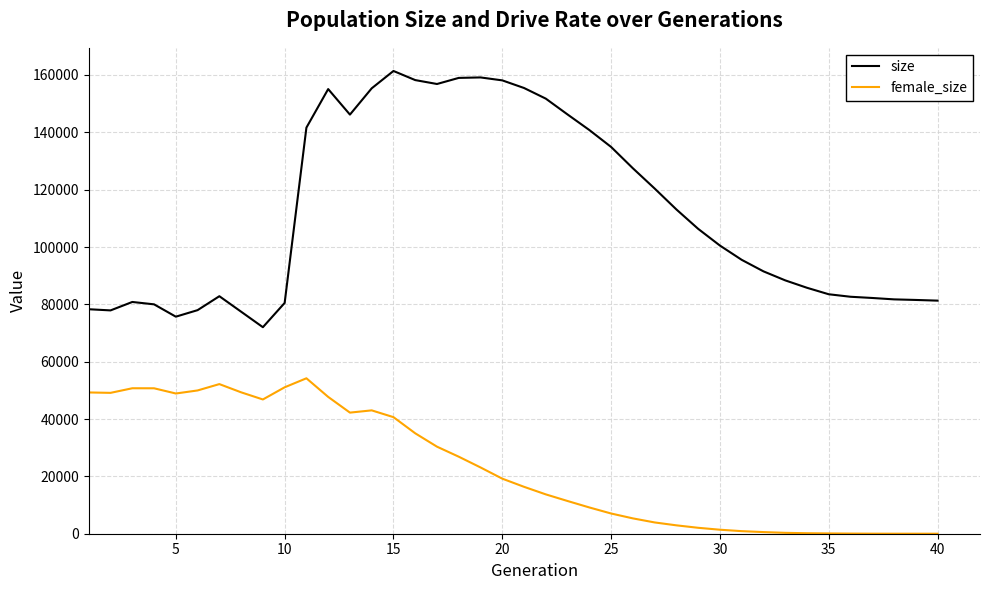

Which series has the largest total across all categories?

size